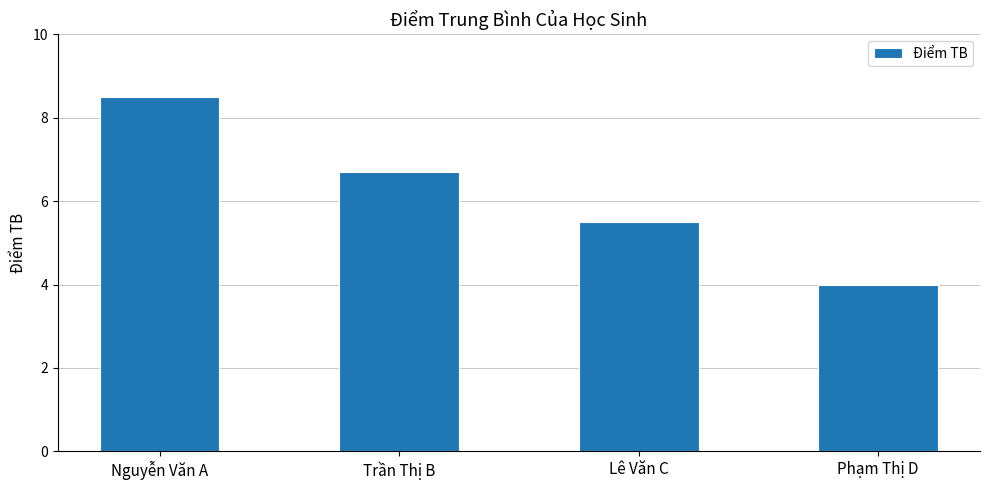

Which category has the lowest value across all series?

Phạm Thị D